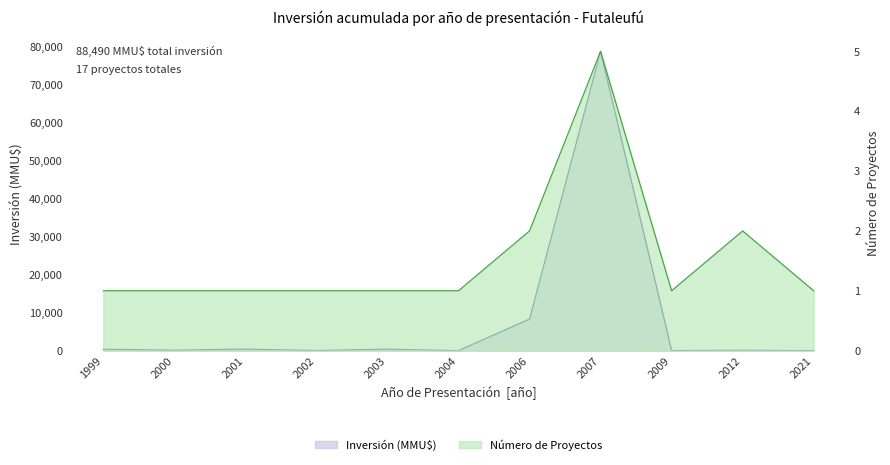

What is the maximum value shown in the chart?

78778